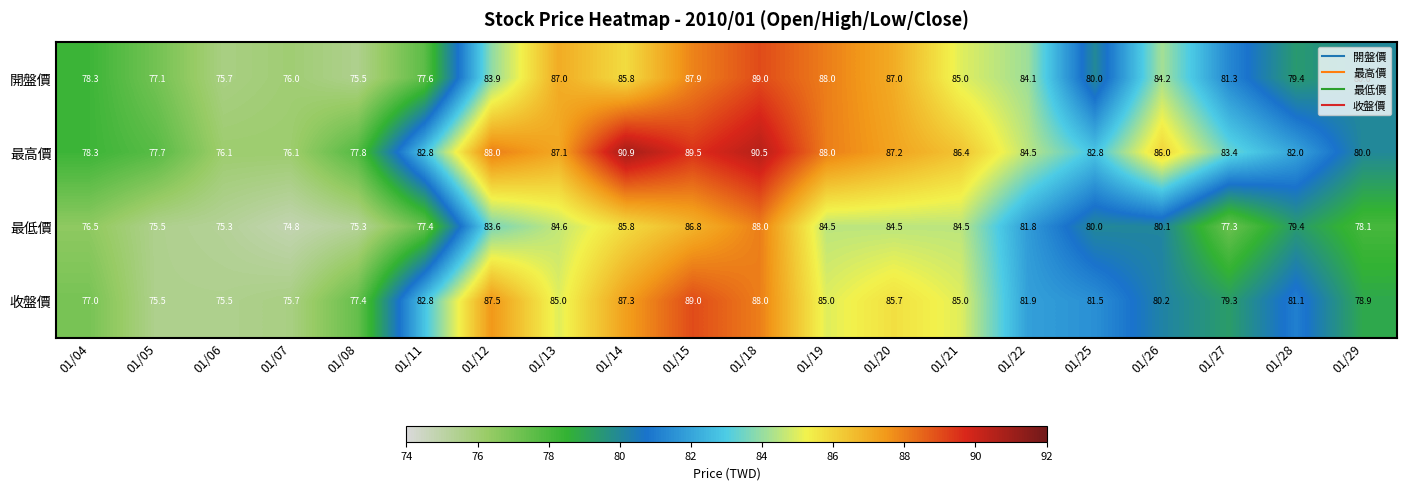

Which category has the highest value in the 最高價 series?

01/14